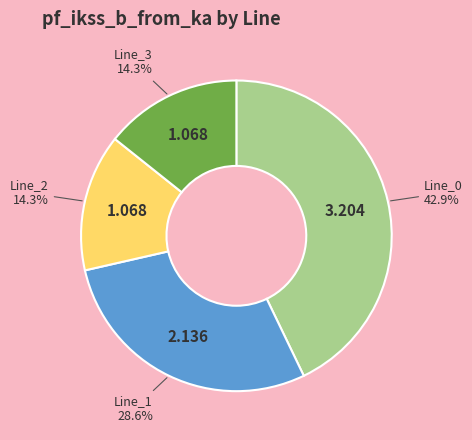

Is there any slice that represents more than half of the pie?

No